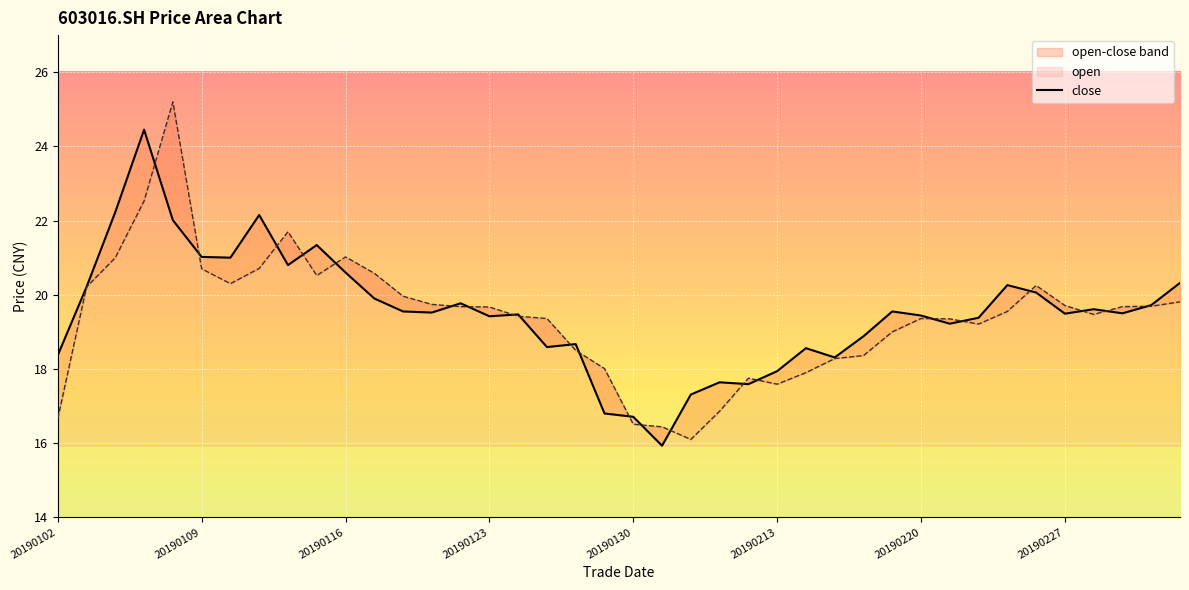

What is the sum of all close values?

781.3